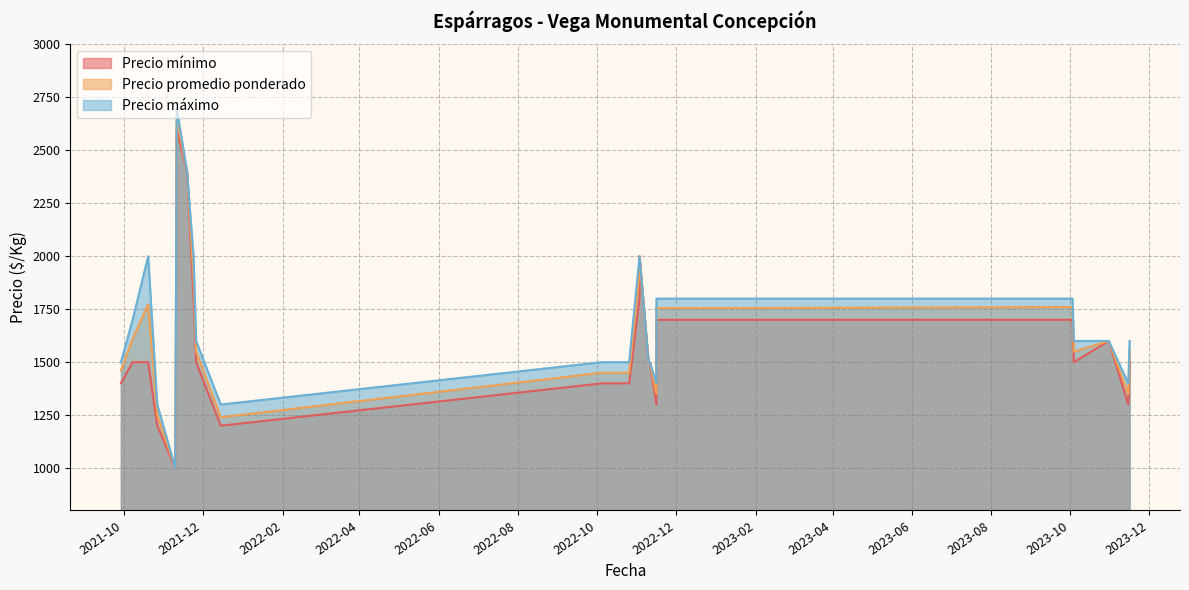

Does the chart have visible grid lines?

Yes